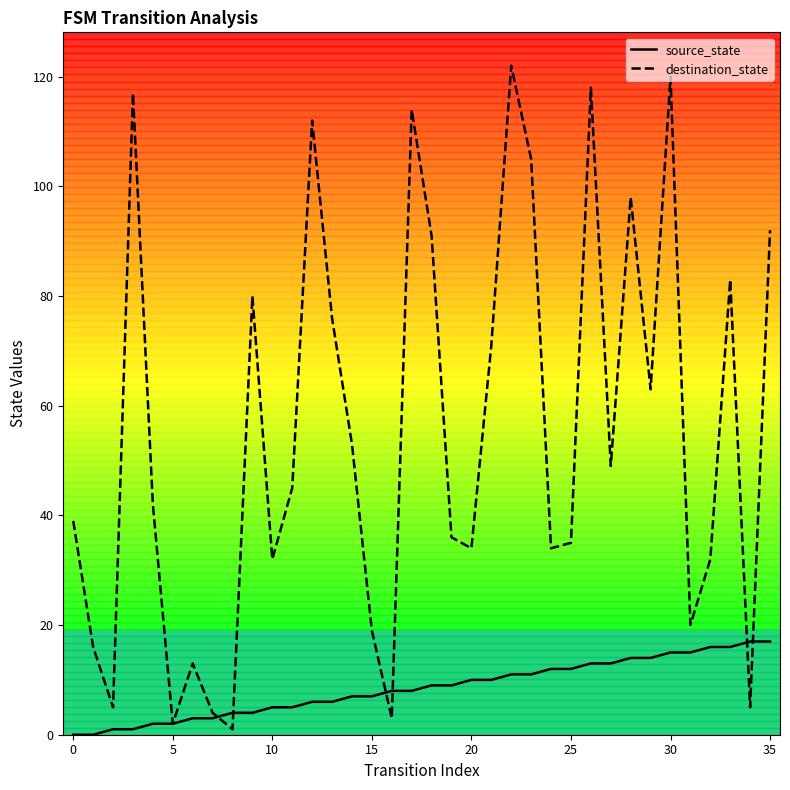

What is the minimum value for destination_state?

1